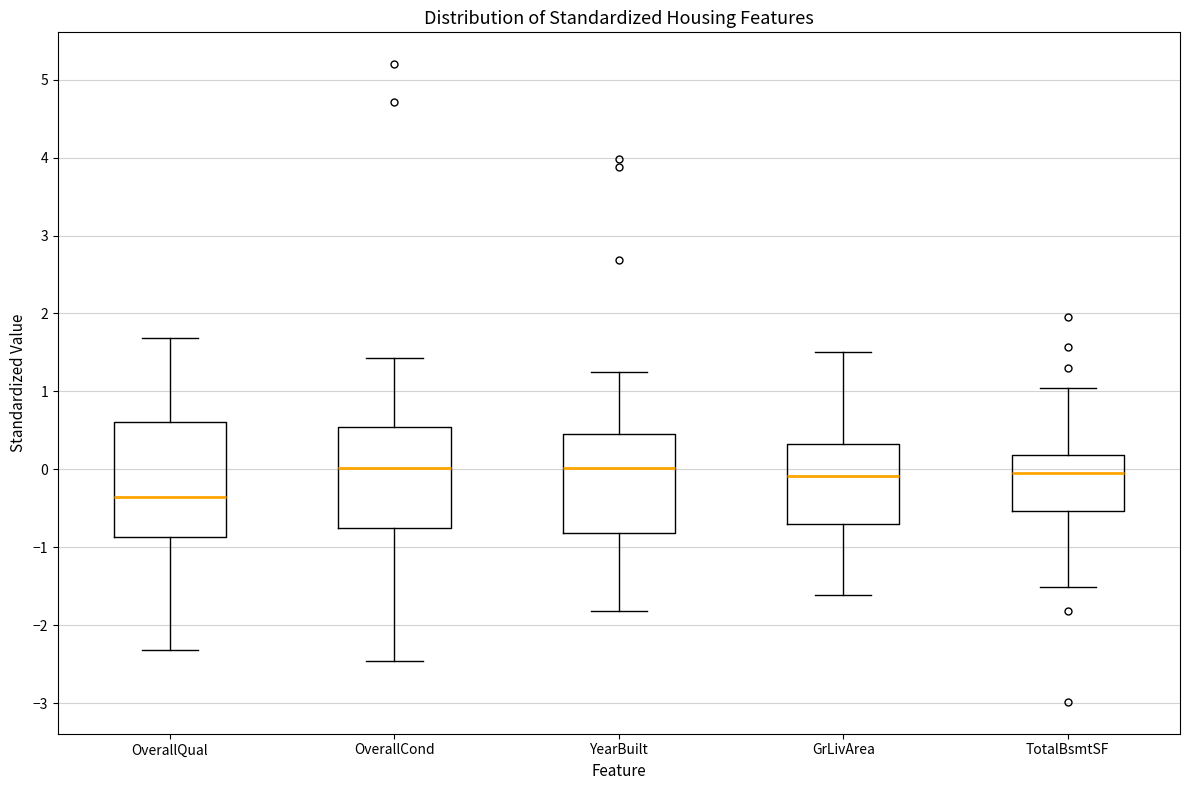

Which box is the tallest, from its lower edge to its upper edge?

OverallQual